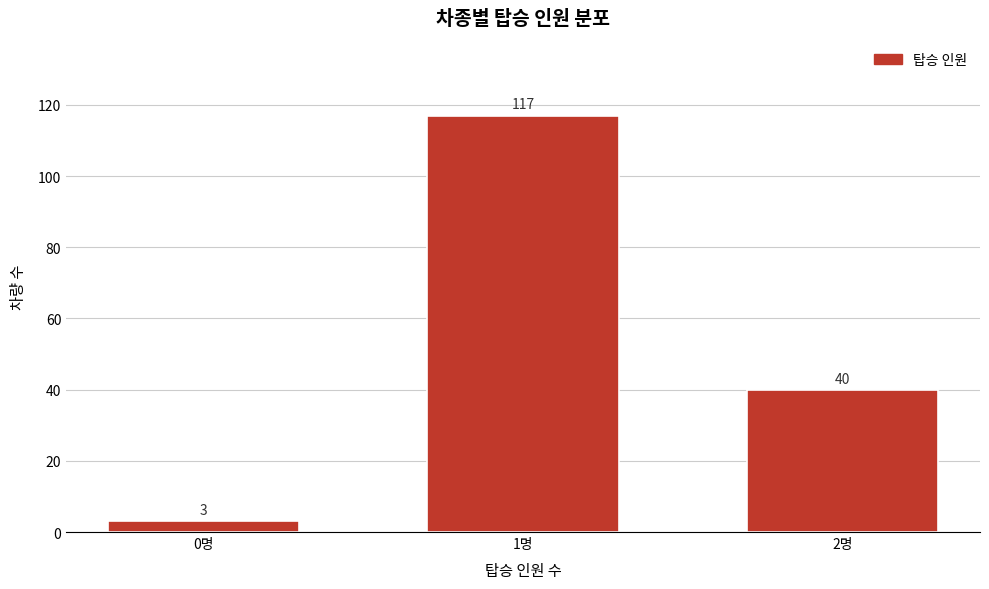

Reading right to left, what are all the values shown in this chart?

2명=40	1명=117	0명=3